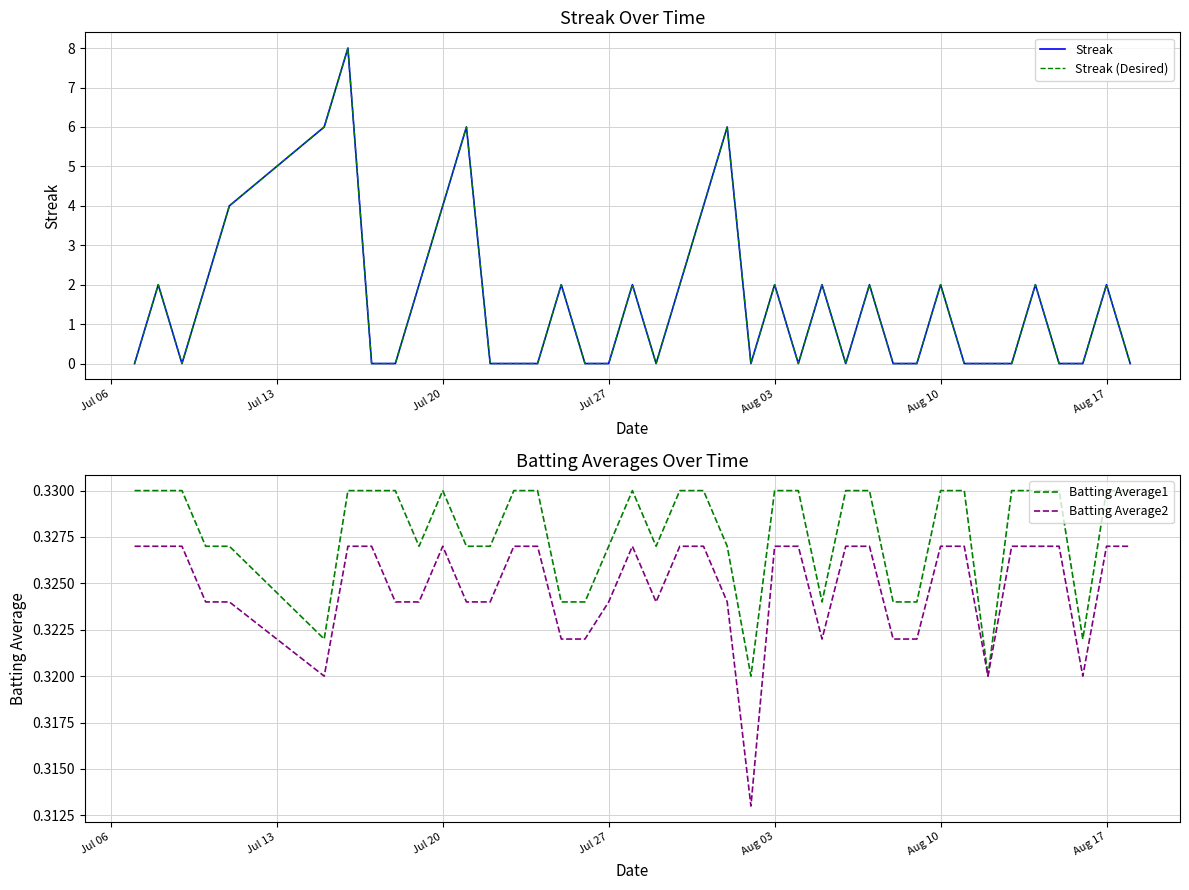

Is it true that Batting Average2 equals 0.2 at Aug 17?

False